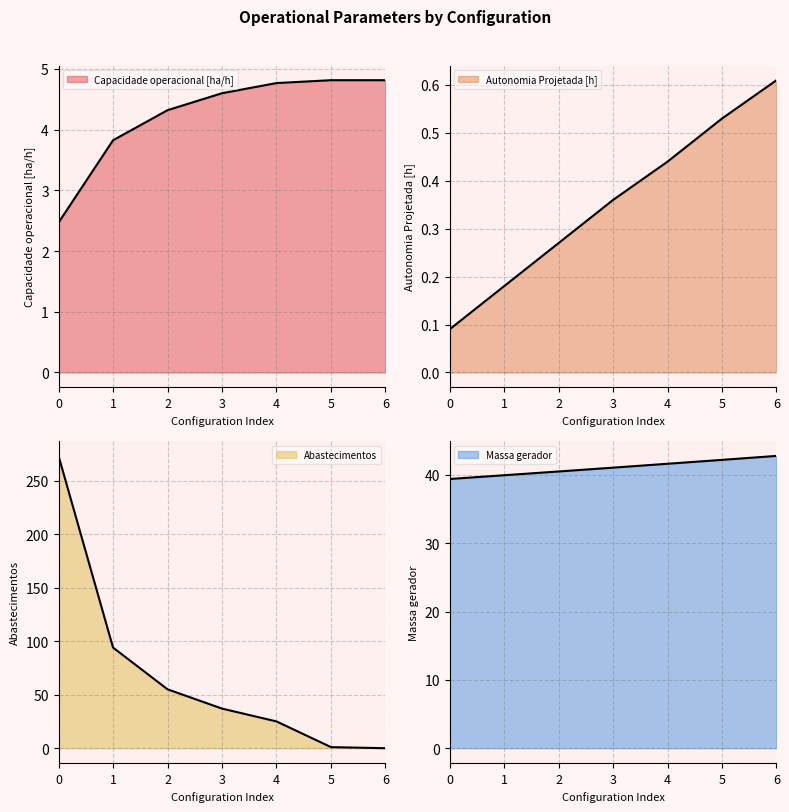

What is the difference between the highest and lowest values at 2?

54.7